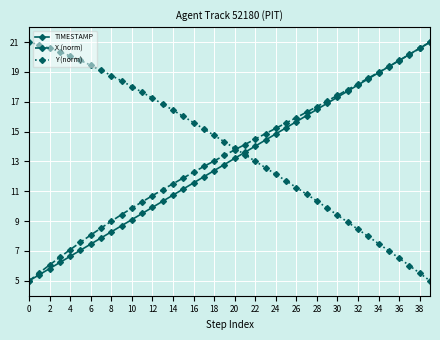

How many data points does each series have?

40